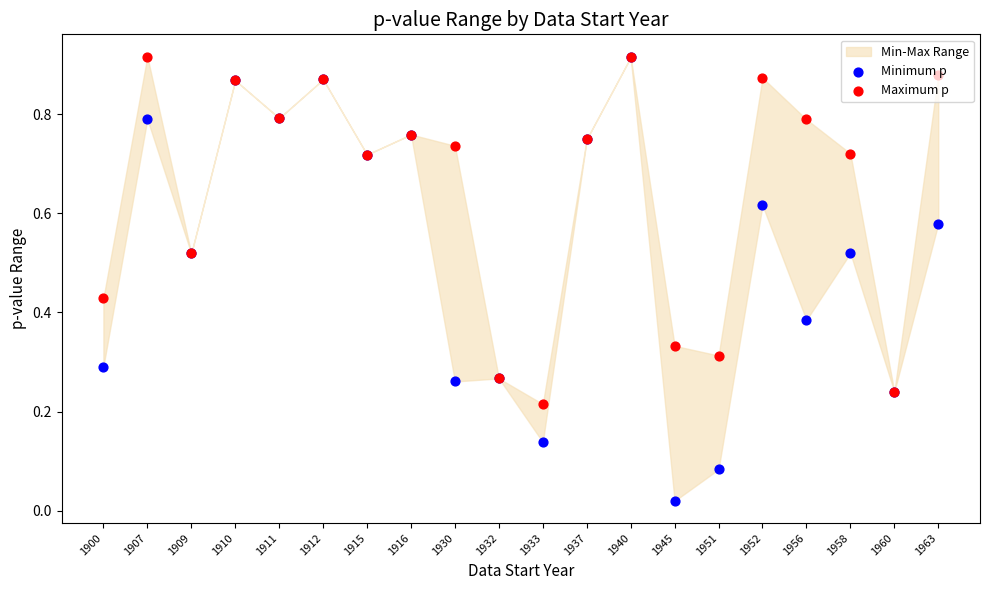

What is the total value across all series at 1911?

1.6